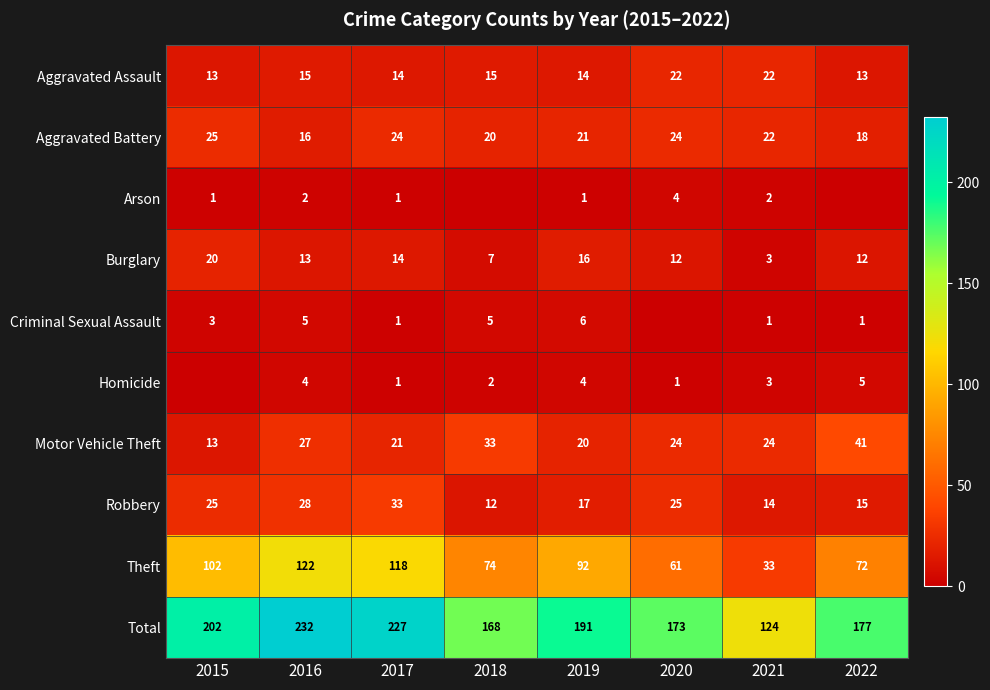

What is the maximum value for Aggravated Battery?

25